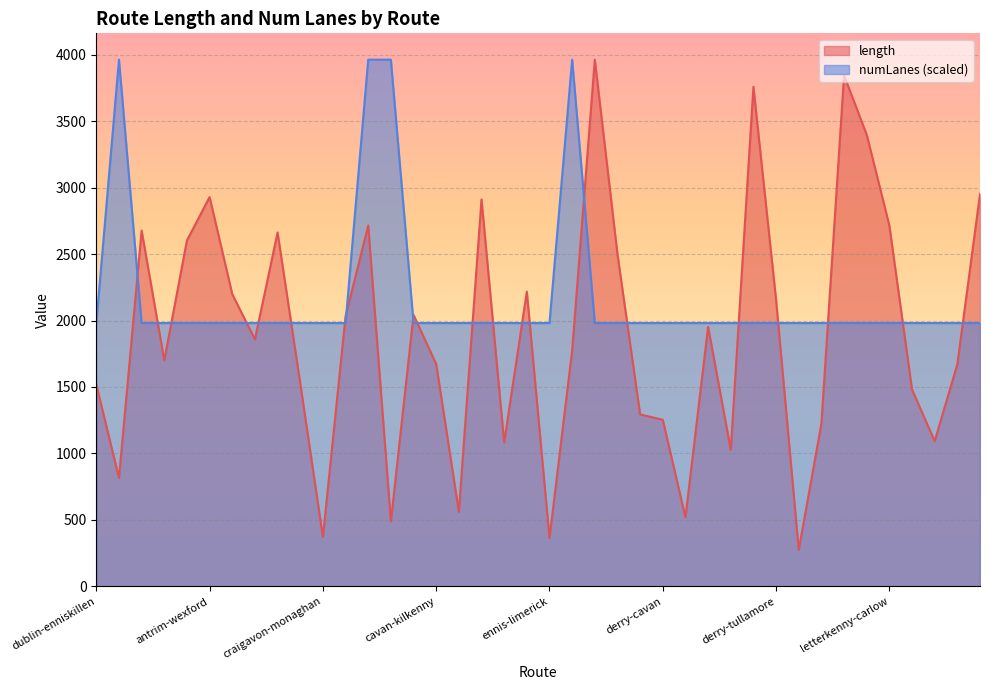

The value of length at letterkenny-cork is 3842.9. True or false?

True